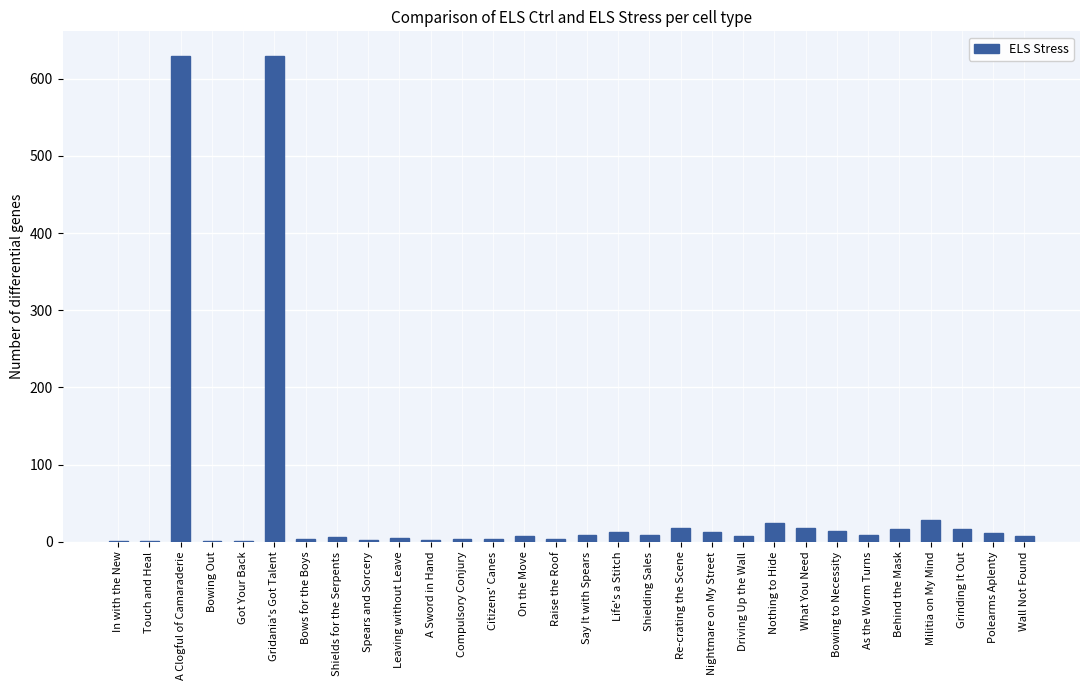

Count the number of data series in this chart.

1